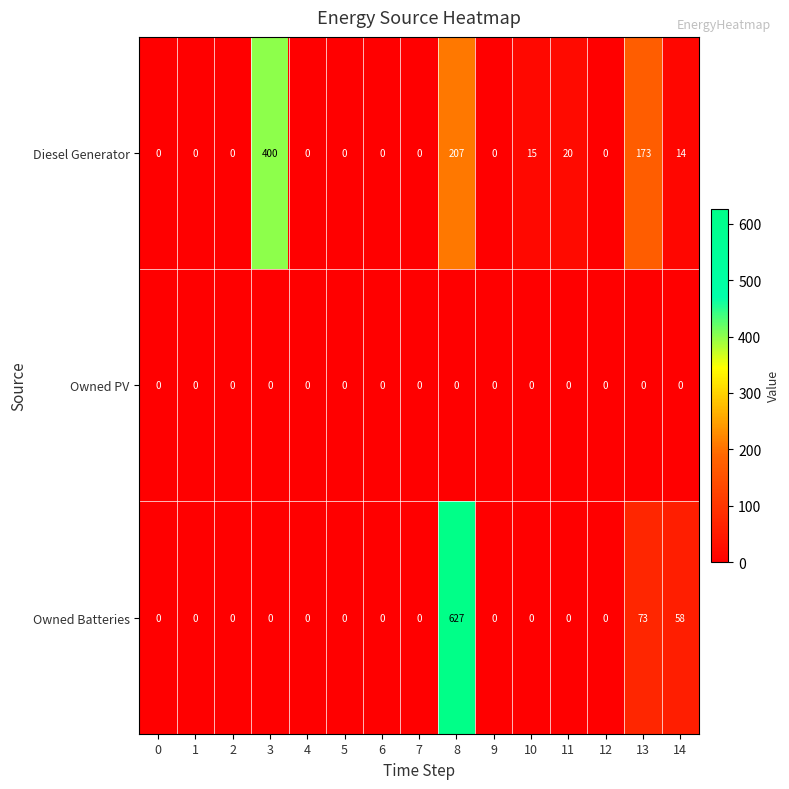

What is the greatest value displayed?

627